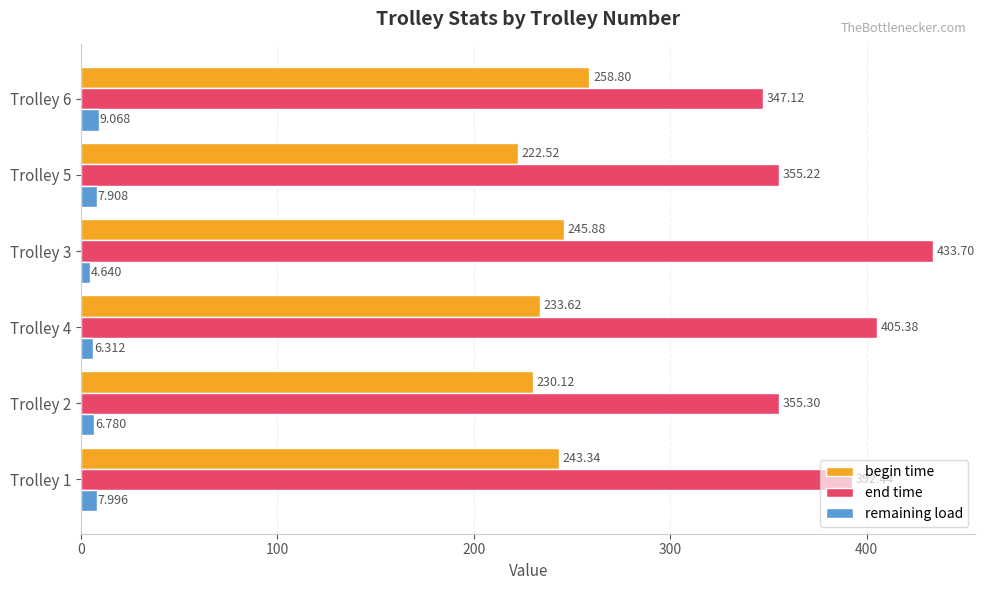

Is the value of end time at Trolley 1 greater than the value of remaining load at Trolley 3?

Yes